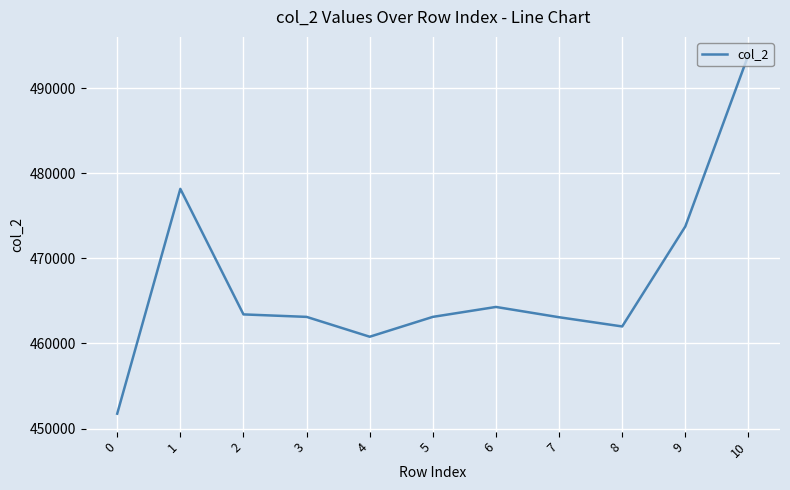

True or false: the data has more than 0 interior local peaks.

True